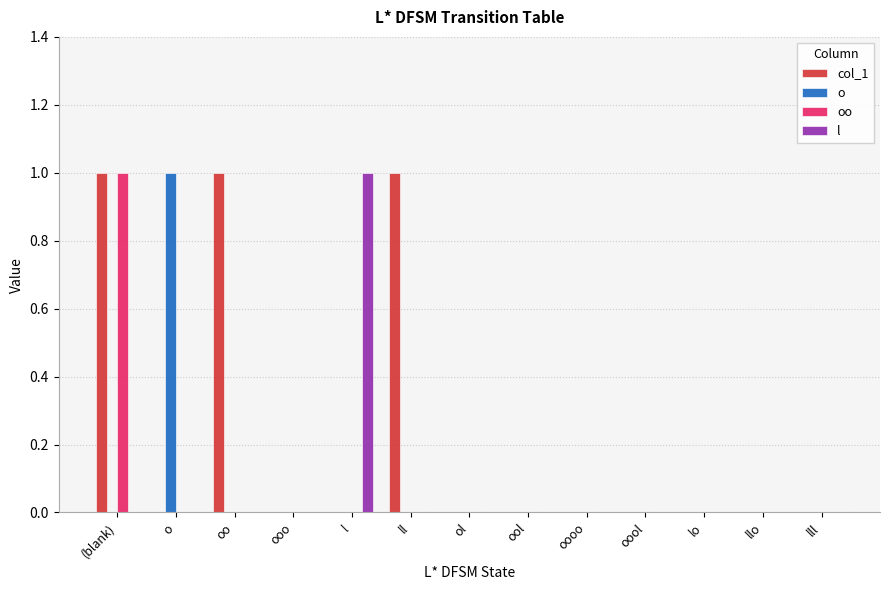

At which category is the sum across all series the highest?

(blank)